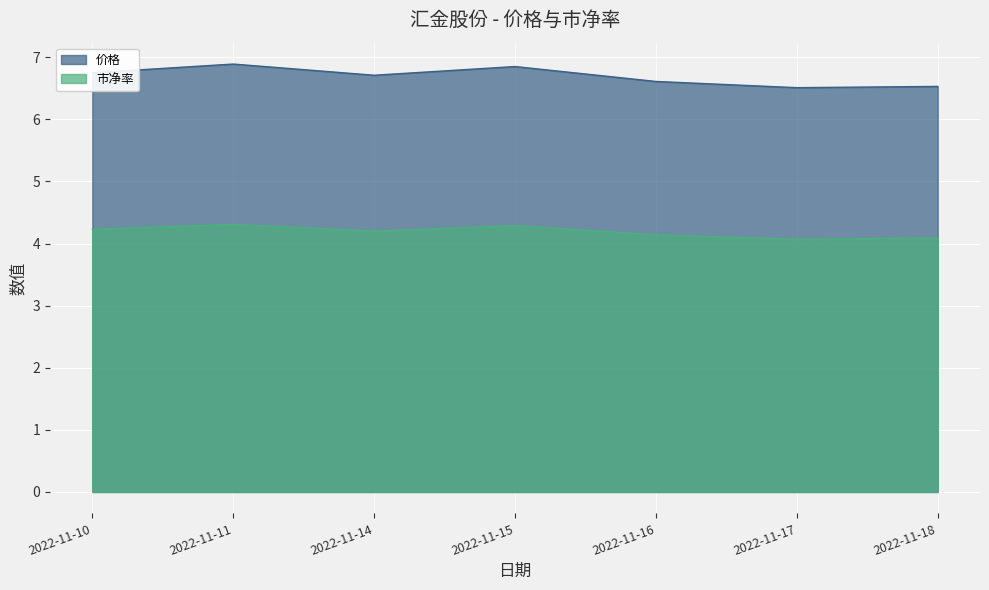

Reading left to right, extract all data points from this chart.

价格: 2022-11-10=6.8	2022-11-11=6.9	2022-11-14=6.7	2022-11-15=6.8	2022-11-16=6.6	2022-11-17=6.5	2022-11-18=6.5
市净率: 2022-11-10=4.2	2022-11-11=4.3	2022-11-14=4.2	2022-11-15=4.3	2022-11-16=4.1	2022-11-17=4.1	2022-11-18=4.1